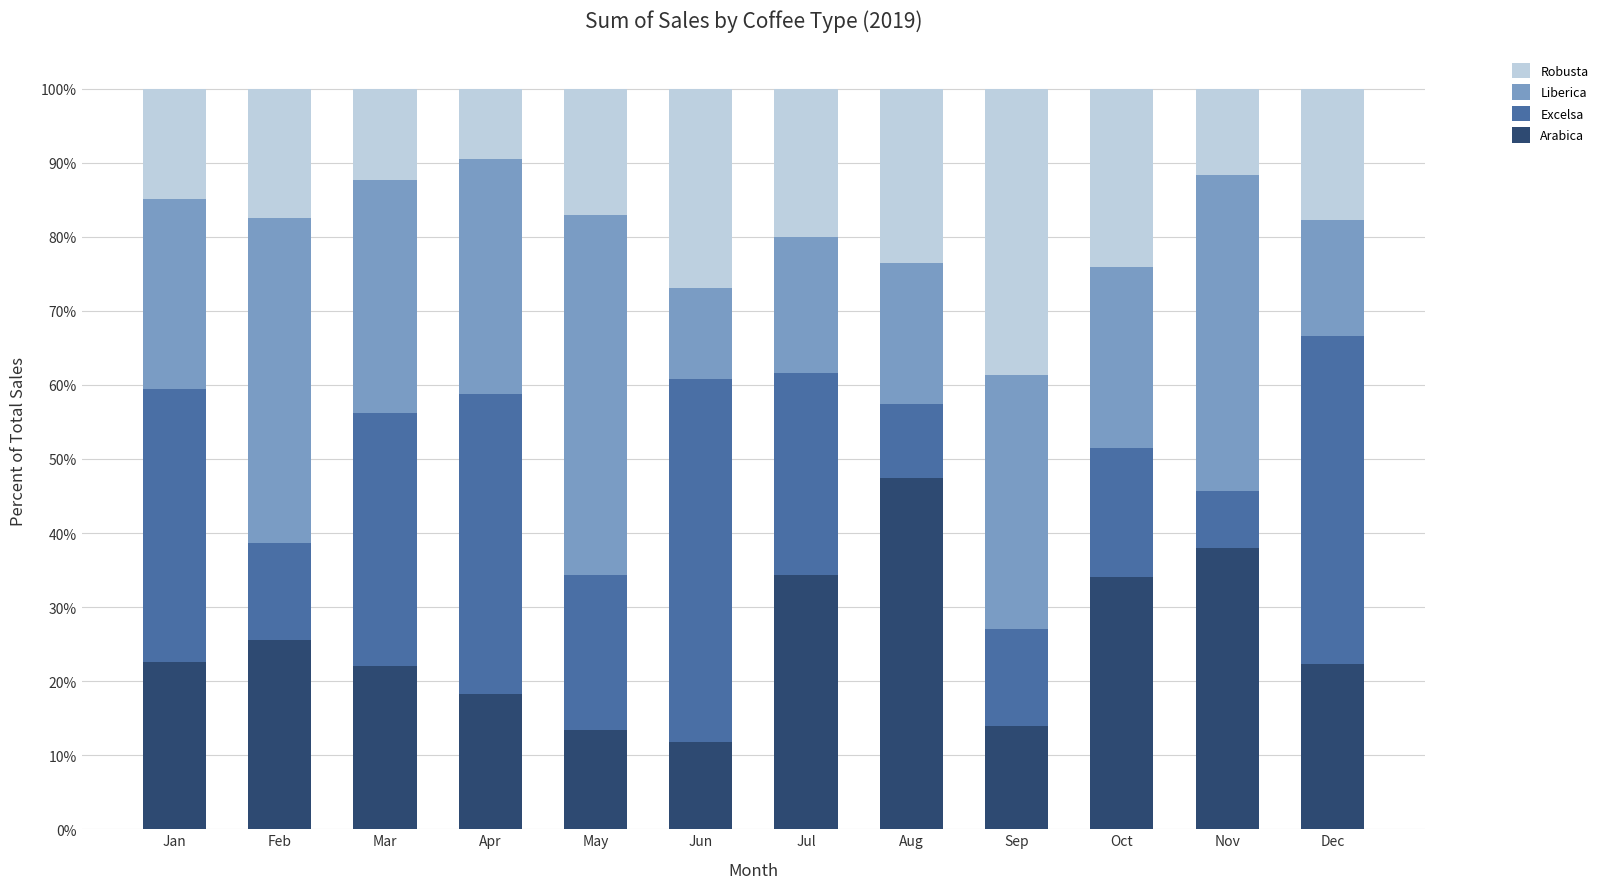

Which series has the widest spread of values?

Excelsa